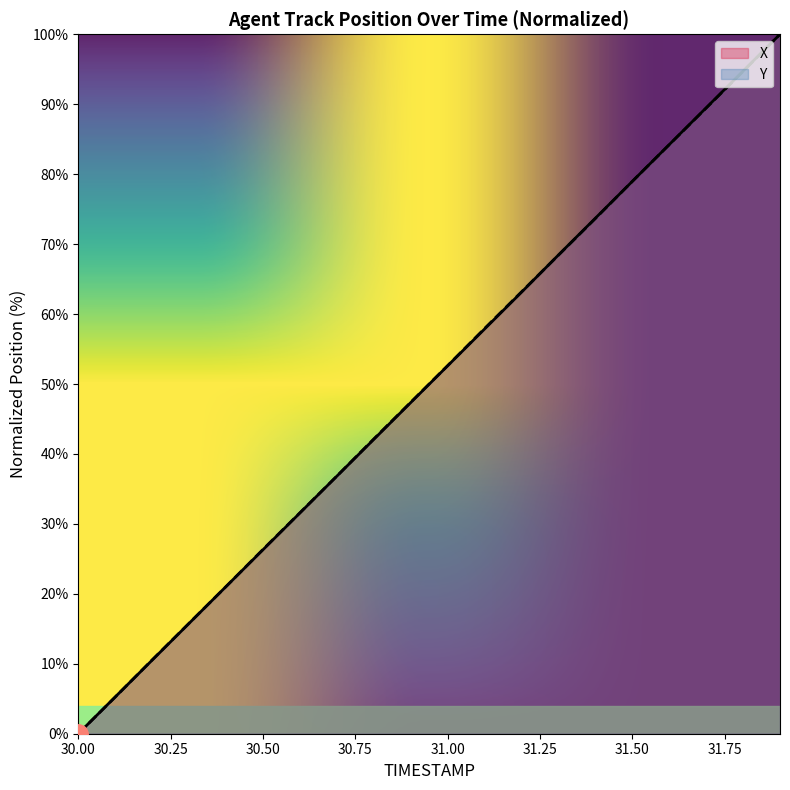

True or false: X has more than 1 points higher than both neighbors.

False